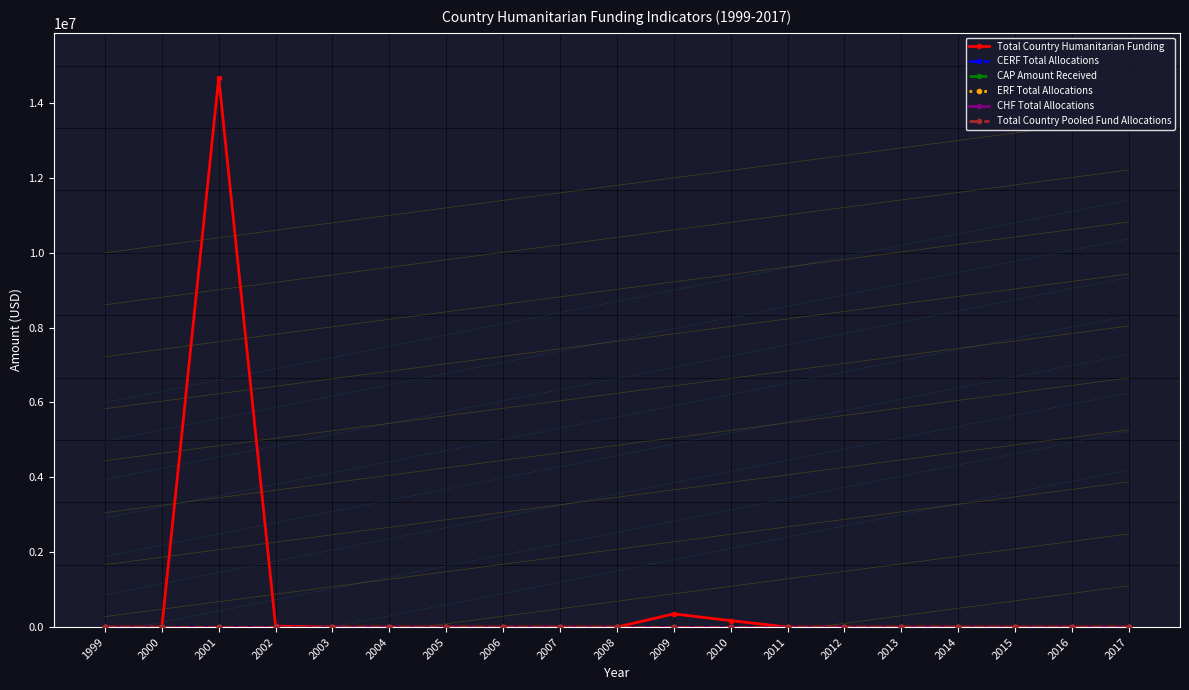

What is the maximum value for Total Country Humanitarian Funding?

14678331